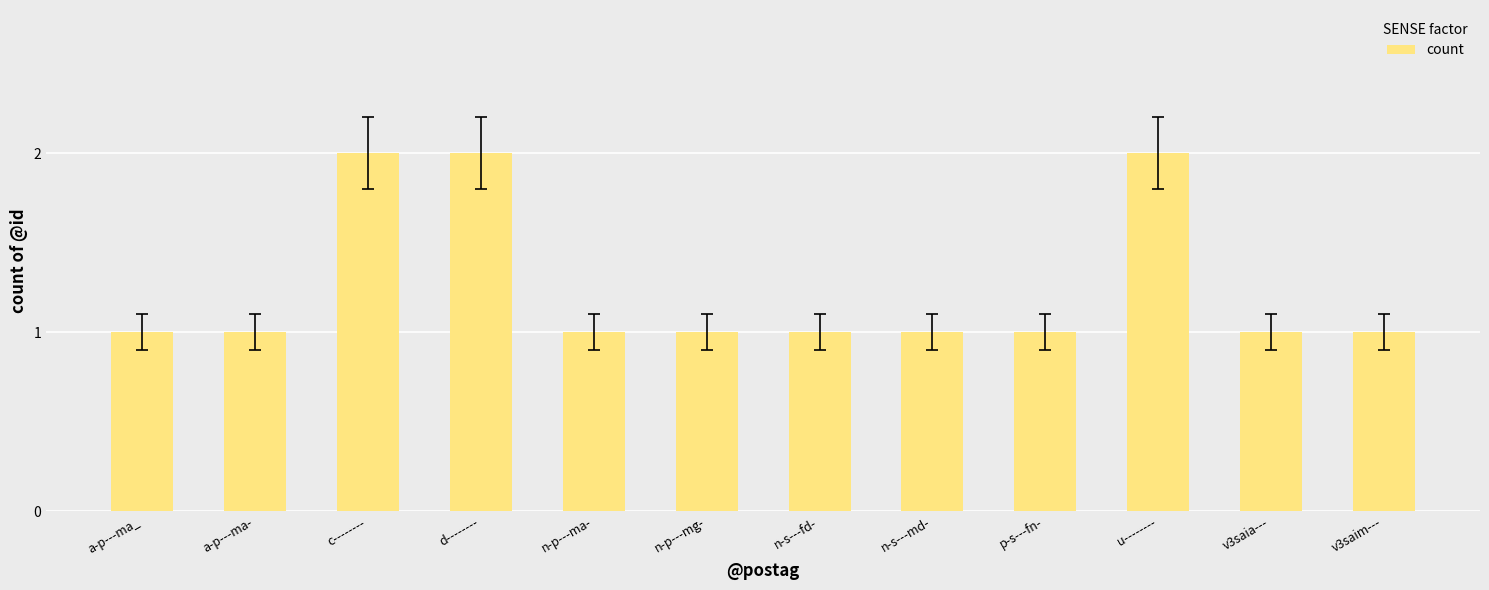

What is the label of the 10th bar from the right?

c--------